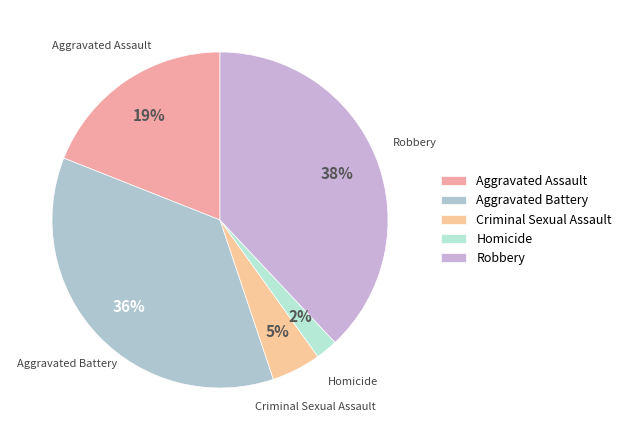

Does Criminal Sexual Assault account for over 50% of the chart?

No